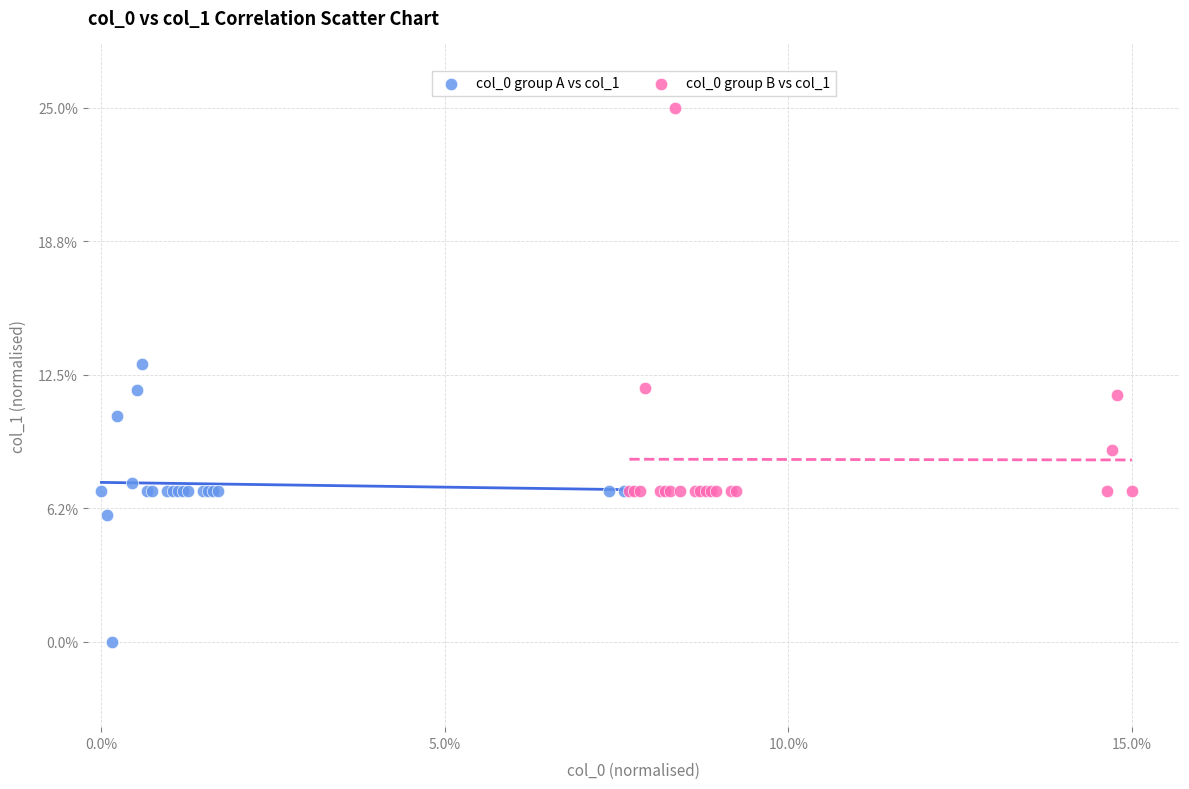

Which series reaches the minimum Y coordinate?

col_0 group A vs col_1